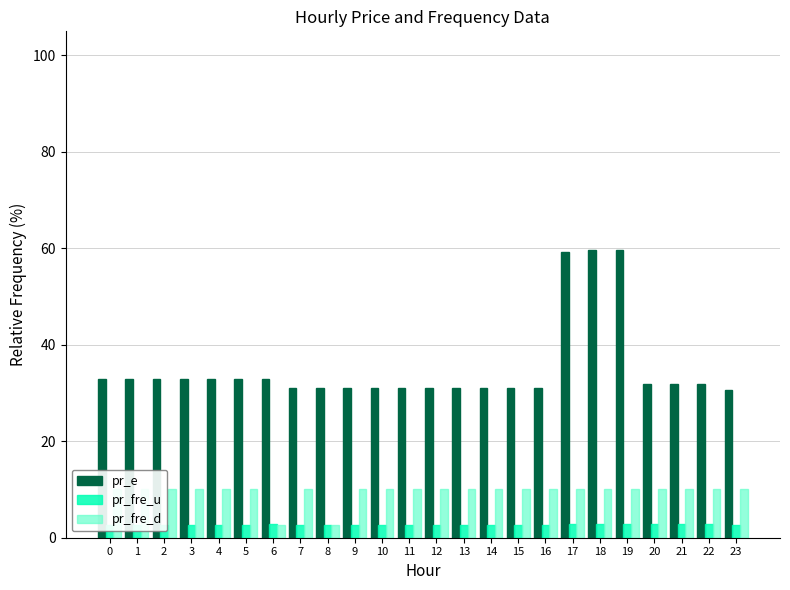

What is the maximum value shown in the chart?

59.8